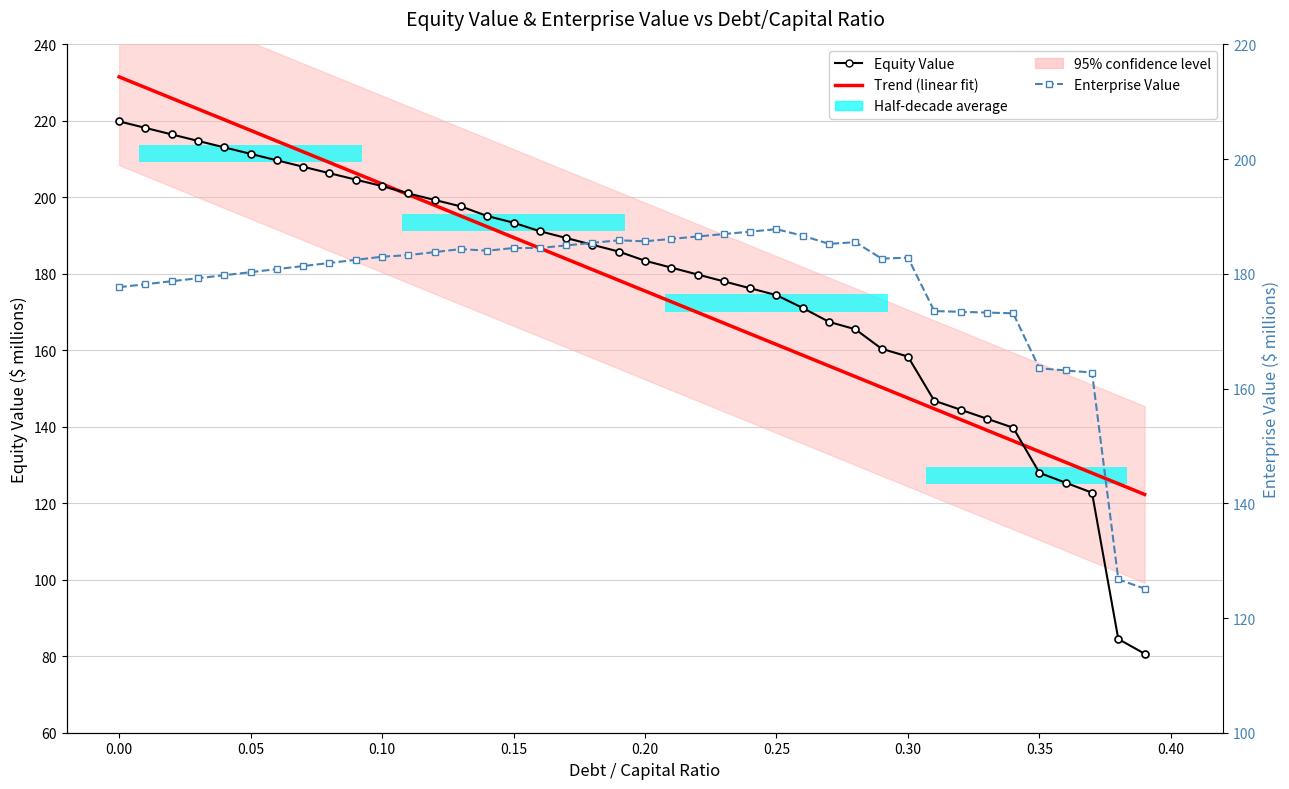

Reading left to right, what are all the values shown in this chart?

Trend (linear fit): 231.5	228.7	225.9	223.1	220.3	217.5	214.7	211.9	209.1	206.3	203.5	200.7	197.9	195.1	192.3	189.5	186.7	183.9	181.1	178.3	175.5	172.7	169.9	167.1	164.3	161.5	158.7	155.9	153.1	150.3	147.5	144.7	141.9	139.1	136.3	133.5	130.7	127.9	125.1	122.3
Equity Value: 219.9	218.2	216.5	214.8	213.1	211.4	209.7	208.0	206.3	204.6	203.0	201.0	199.3	197.6	195.1	193.4	191.2	189.4	187.6	185.8	183.4	181.6	179.8	178.0	176.2	174.4	171.1	167.4	165.5	160.4	158.4	146.8	144.5	142.1	139.8	128.0	125.4	122.8	84.5	80.7
Enterprise Value: 177.7	178.2	178.7	179.2	179.8	180.3	180.8	181.4	181.9	182.4	183.0	183.3	183.8	184.3	184.0	184.5	184.5	185.0	185.4	185.9	185.7	186.1	186.5	186.9	187.4	187.8	186.6	185.2	185.5	182.7	182.8	173.5	173.4	173.3	173.1	163.5	163.2	162.8	126.7	125.1